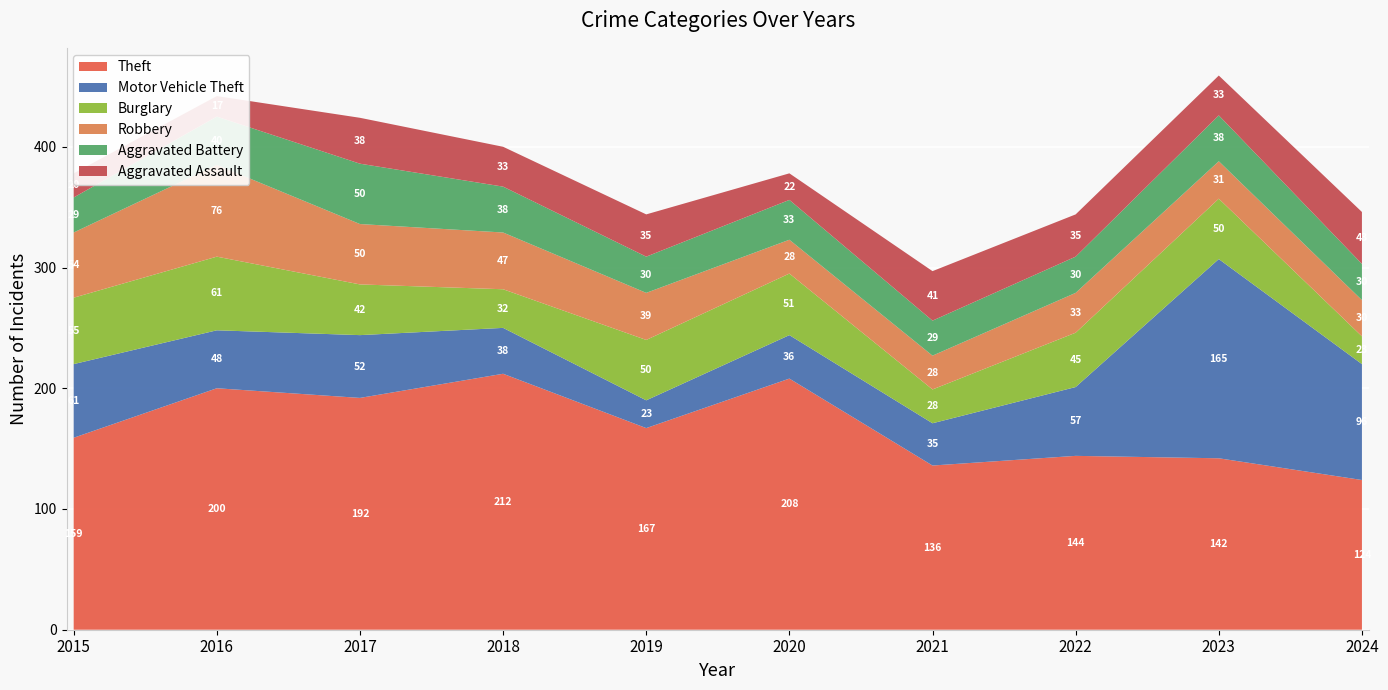

Reading left to right, transcribe all the data shown in this chart.

Theft: 159	200	192	212	167	208	136	144	142	124
Motor Vehicle Theft: 61	48	52	38	23	36	35	57	165	96
Burglary: 55	61	42	32	50	51	28	45	50	23
Robbery: 54	76	50	47	39	28	28	33	31	30
Aggravated Battery: 29	40	50	38	30	33	29	30	38	30
Aggravated Assault: 20	17	38	33	35	22	41	35	33	43